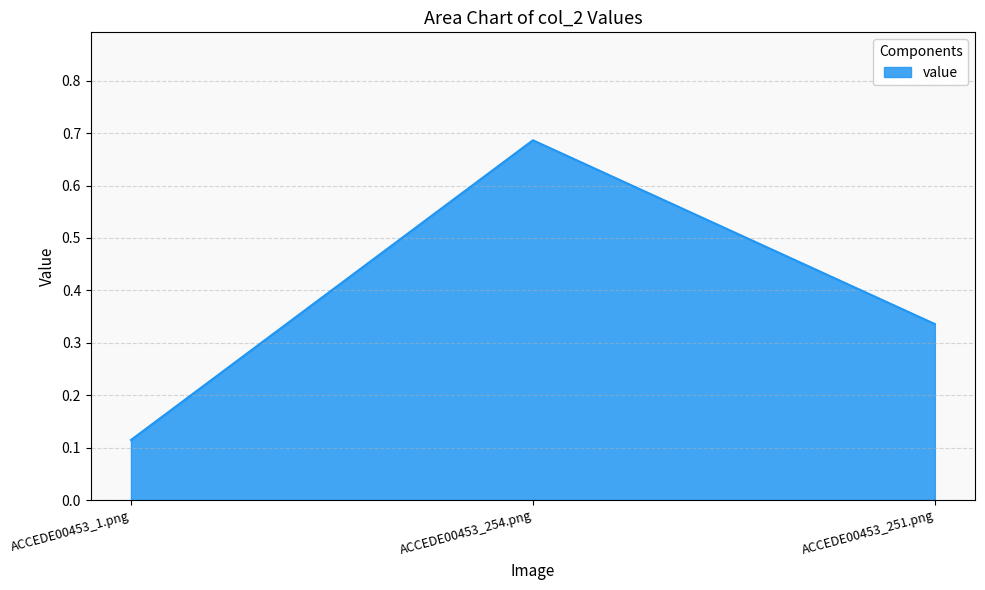

How many lines are shown in the chart?

1